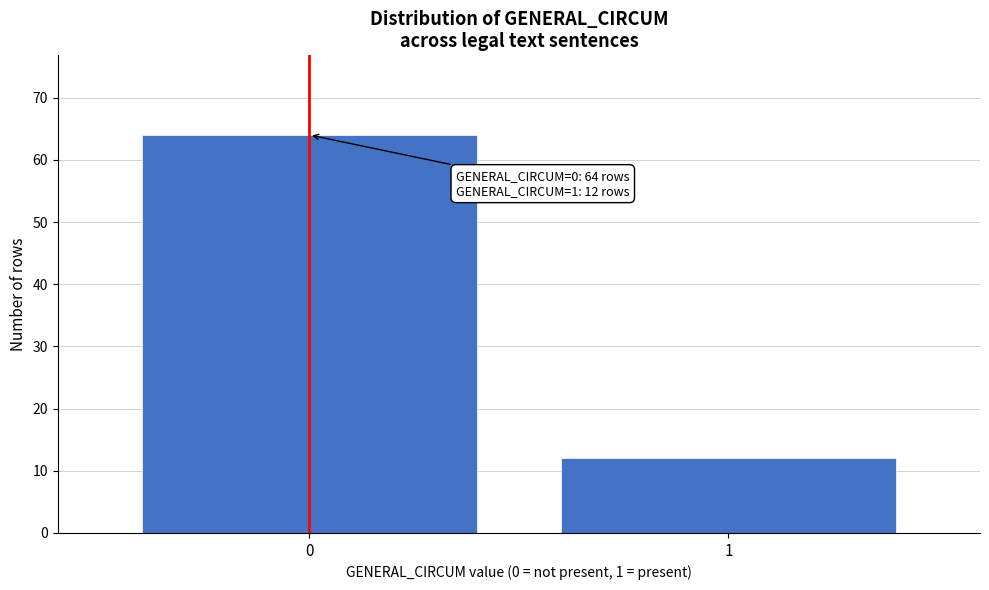

Reading left to right, what are all the values shown in this chart?

0=64	1=12